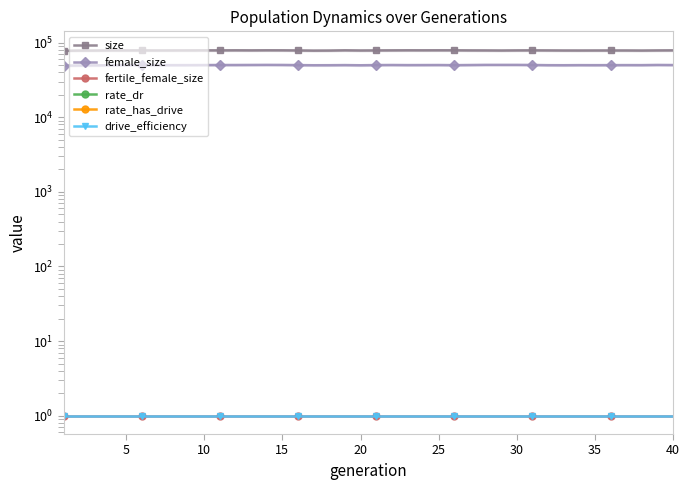

How many series are shown in this chart?

6